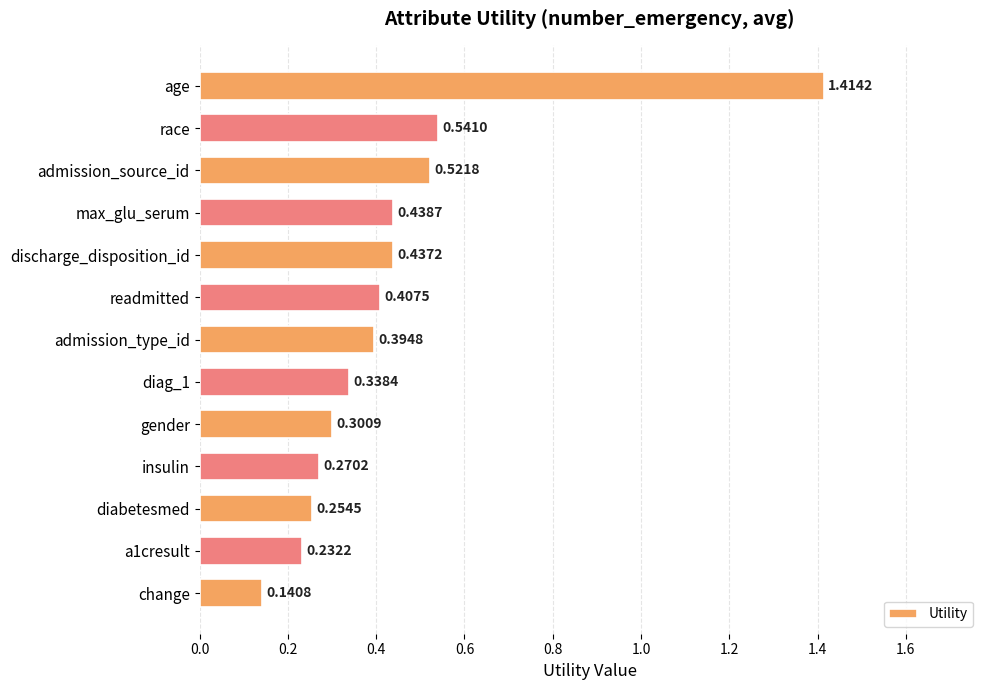

What is the label of the 7th bar from the bottom?

admission_type_id